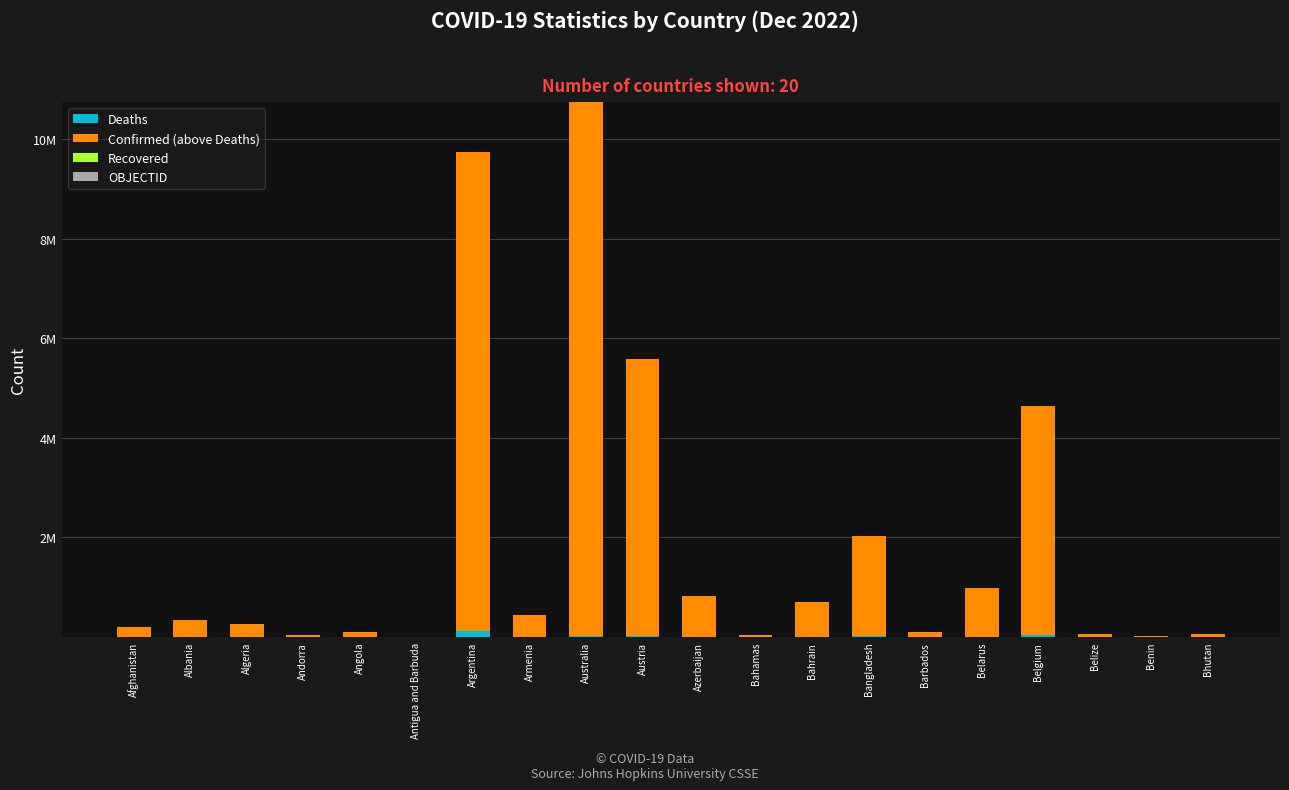

Are the bars grouped side by side (vs. stacked)?

No